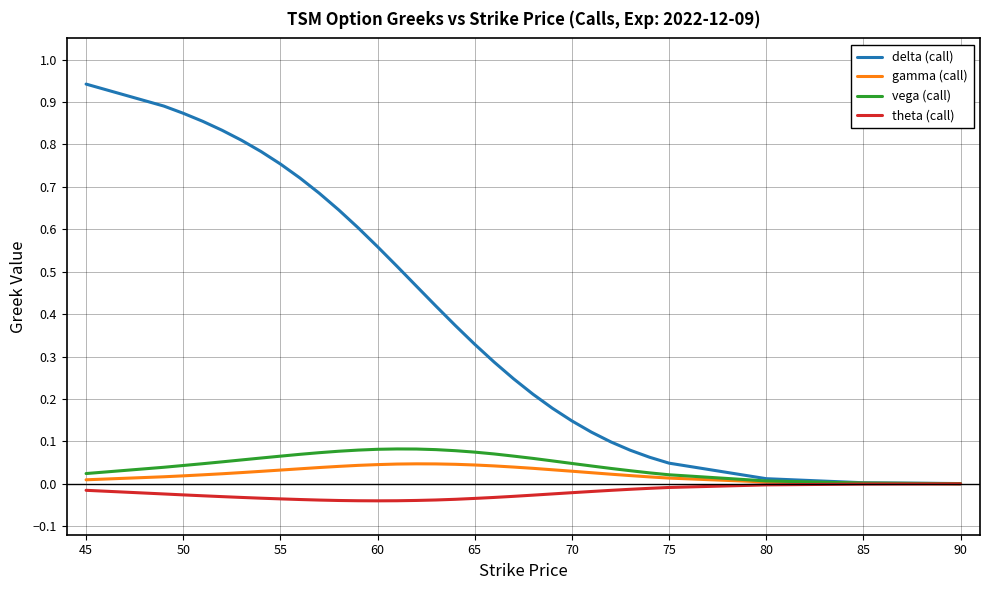

Which series has the widest spread of values?

delta (call)